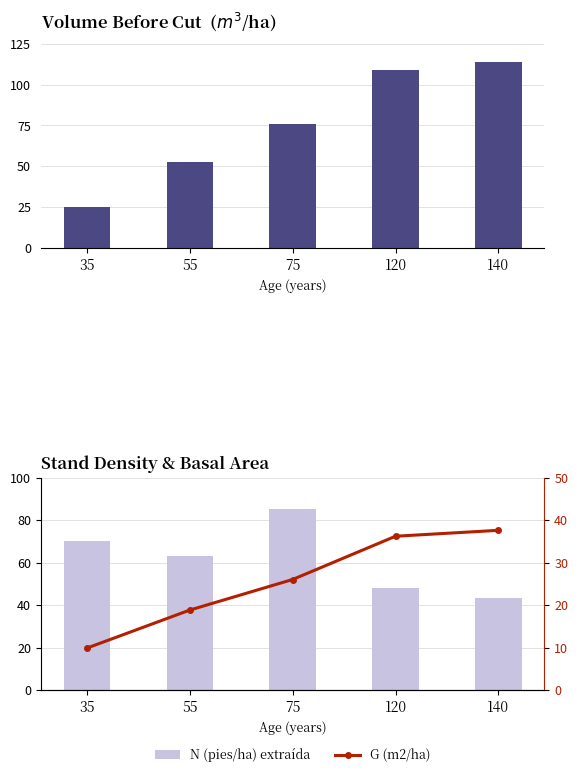

What is the difference between the maximum and minimum values in the N (pies/ha) extraída series?

41.7